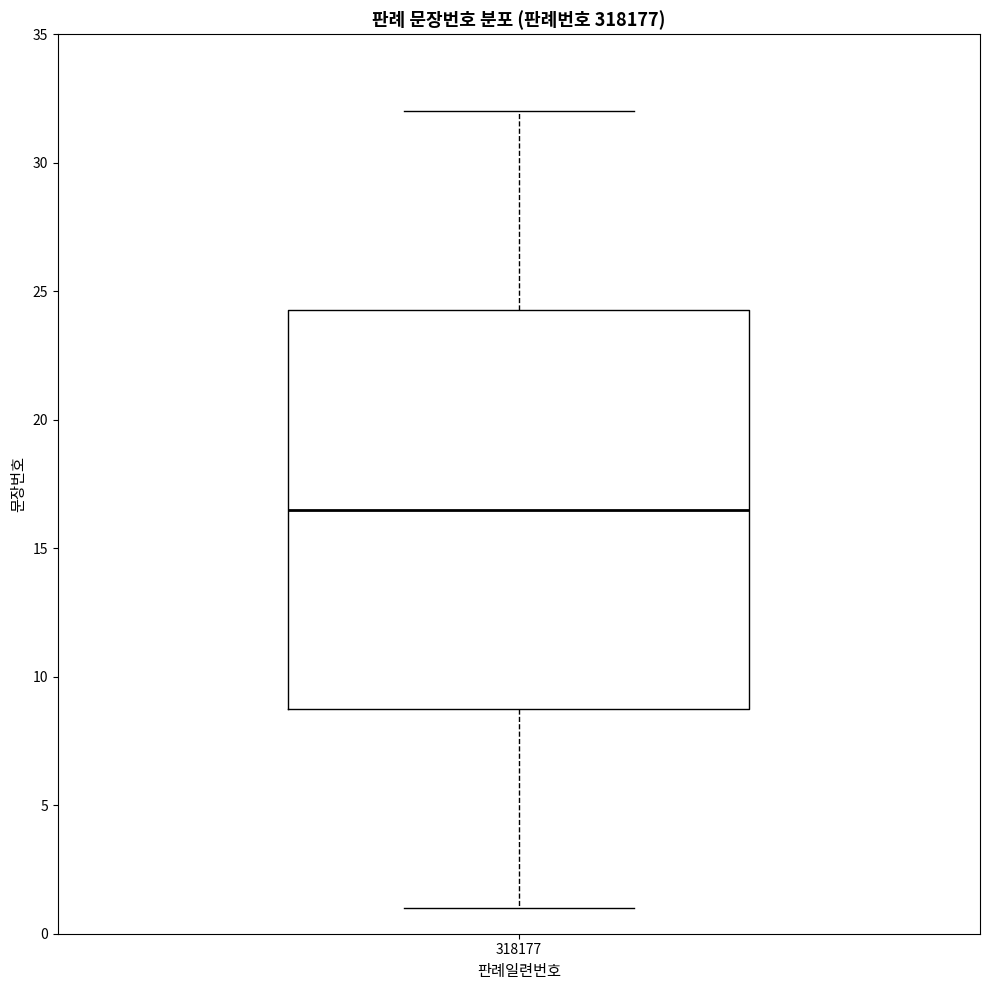

Read this box plot against the y-axis: the position of the median line, the range covered by the box, and the ends of both whiskers. The values are not printed on the chart, so give them approximately, as read against the axis.

median 16.5, box 9.0 to 24.5, whiskers 1.0 to 32.0